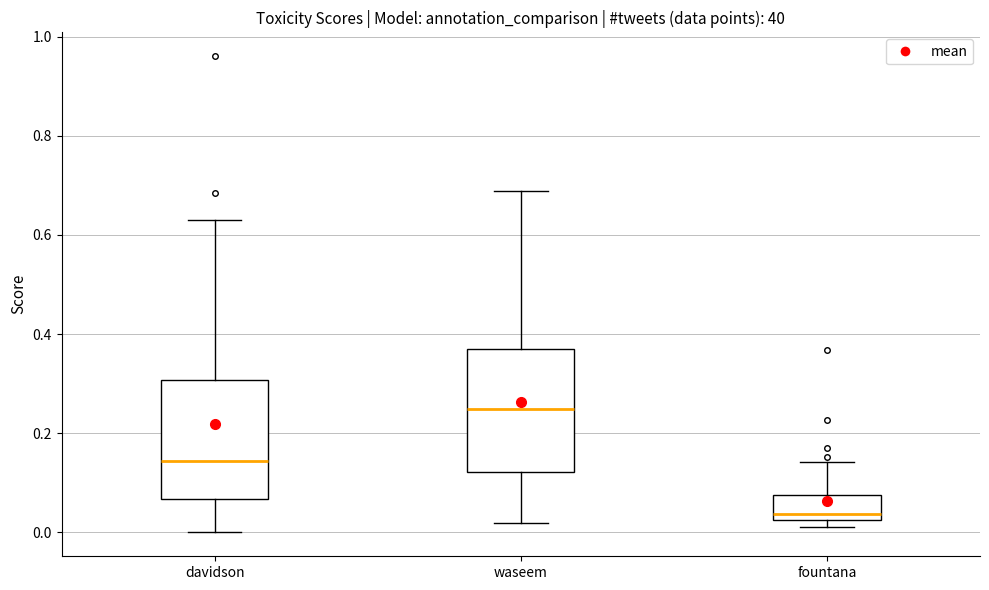

Reading left to right, transcribe this box plot: for each box, give where its median line is, the range the box spans, and where its two whiskers end, as read against the y-axis. The values are not printed on the chart, so give them approximately, as read against the axis.

davidson: median 0.14, box 0.06 to 0.30, whiskers 0.00 to 0.64
waseem: median 0.24, box 0.12 to 0.36, whiskers 0.02 to 0.68
fountana: median 0.04, box 0.02 to 0.08, whiskers 0.02 (just below the box's lower edge) to 0.14